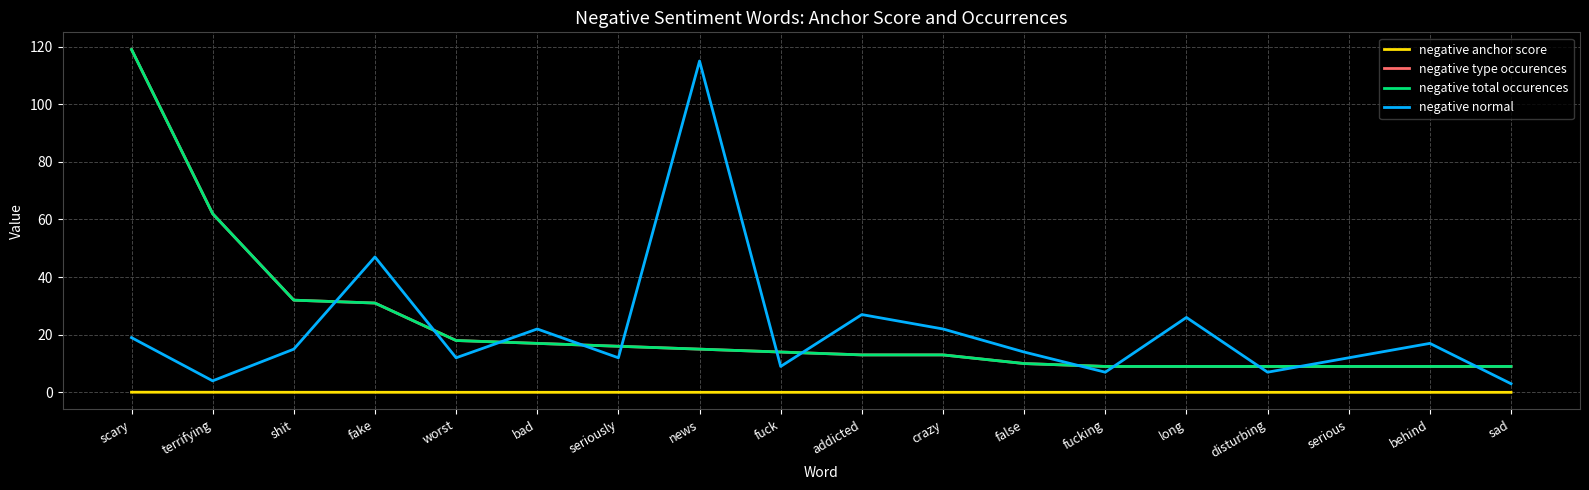

Between behind and false, which is larger?

false